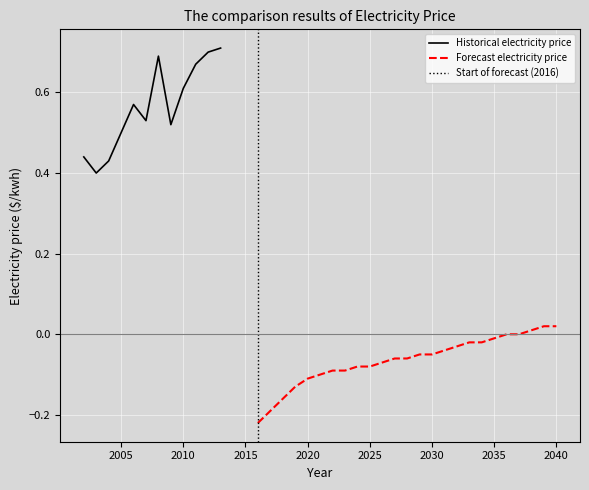

True or false: the data shows 0.7 at 2004.

False